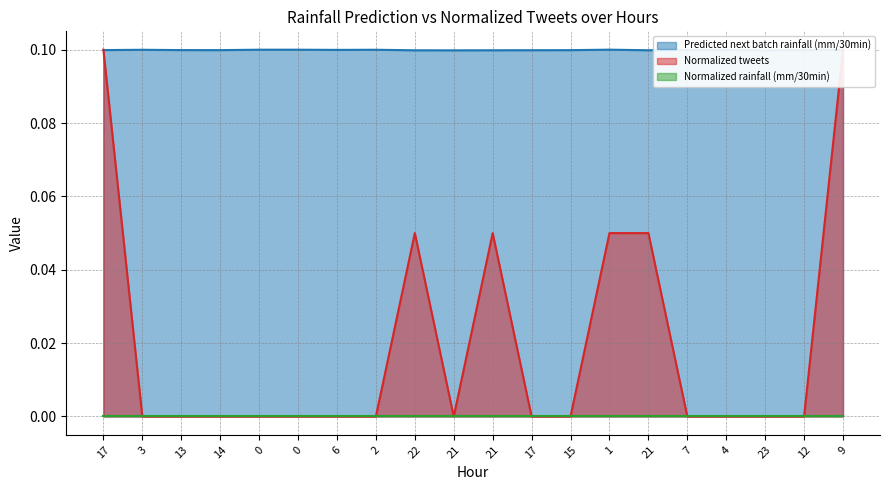

Which series ends up on top after the final intersection of Normalized tweets and Predicted next batch rainfall (mm/30min)?

Normalized tweets